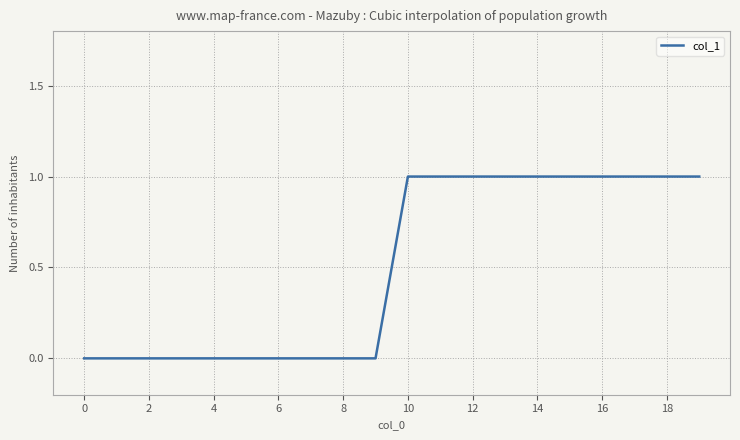

How many lines are shown in the chart?

1